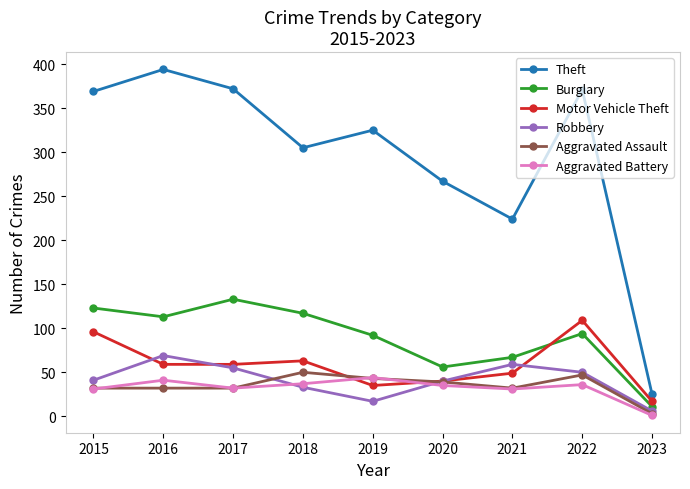

What is the total value across all series at 2021?

462